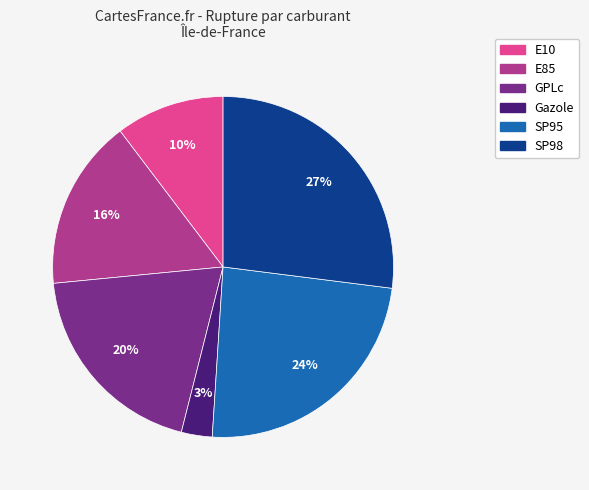

The E85 slice represents 16% of the pie. True or false?

True